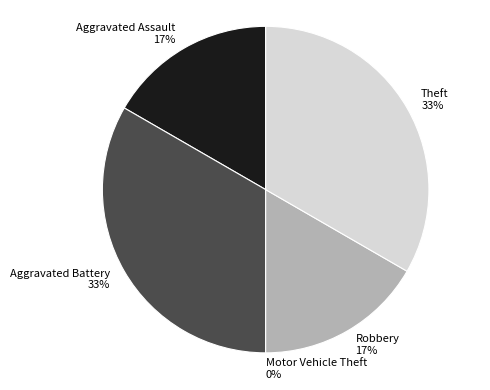

Count the number of slices in the pie.

5